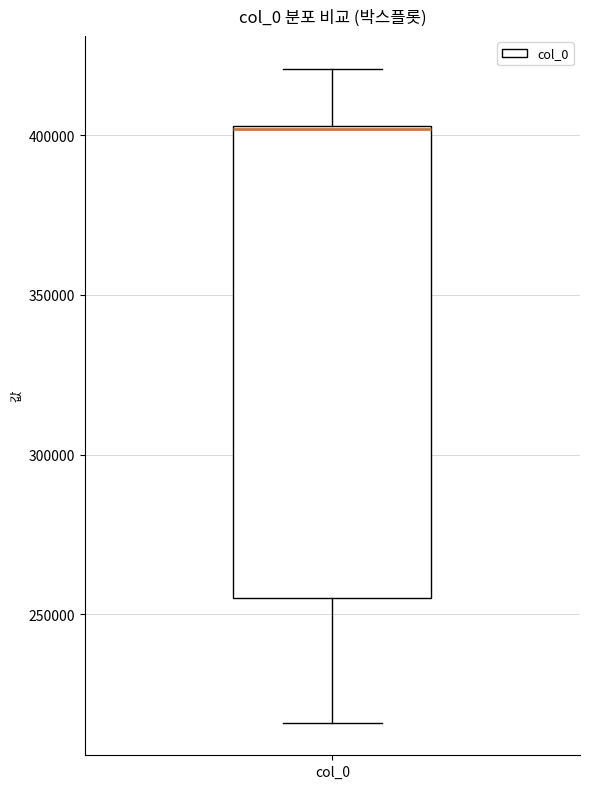

Where does the upper whisker of the box for col_0 end on the y-axis? The values are not printed on the chart, so give them approximately, as read against the axis.

420000